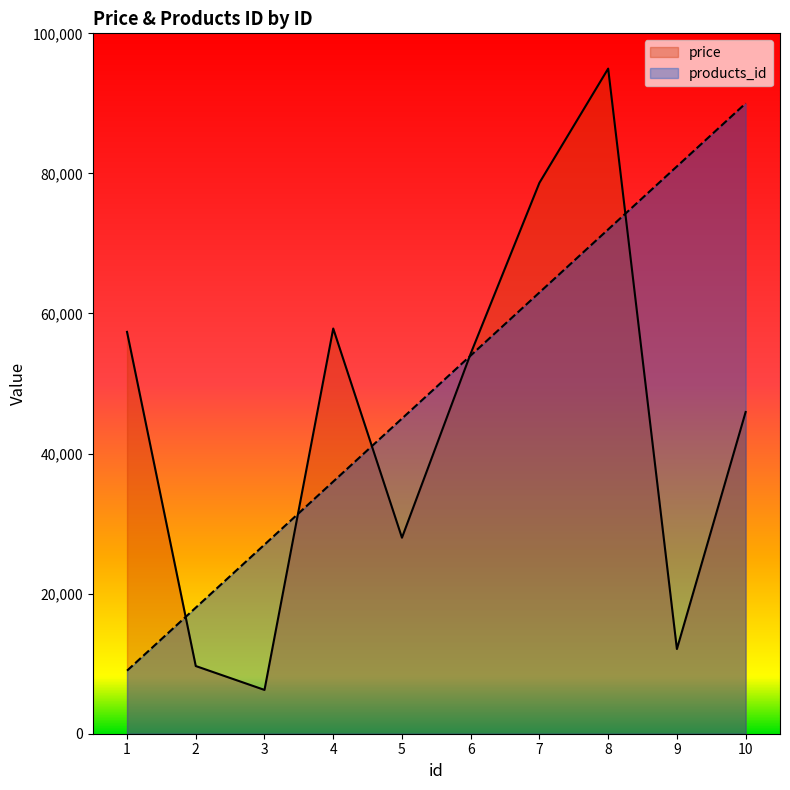

What is the value of the products_id point at the 7th from the left?

63000